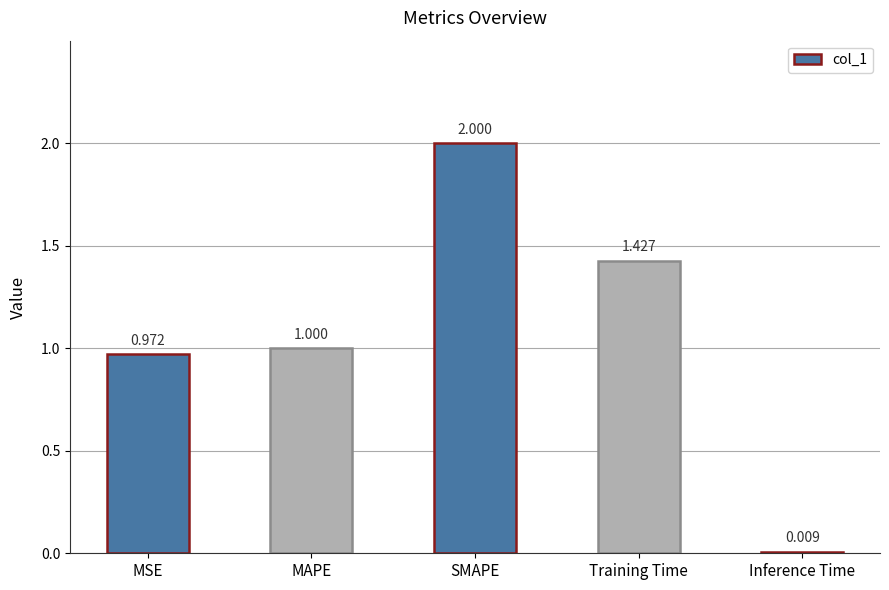

Does the chart contain stacked bars?

No